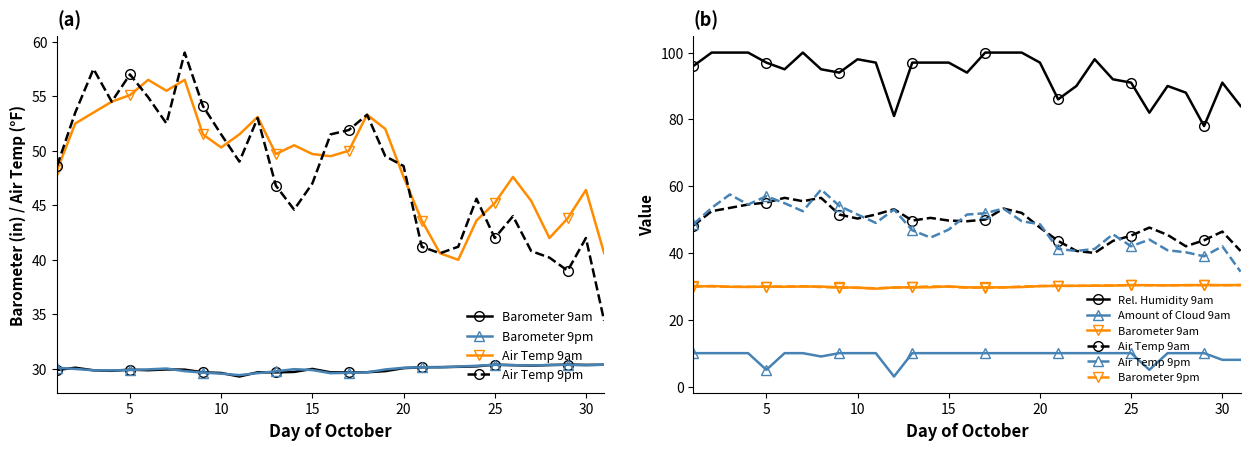

What are all the series names shown in the legend?

Barometer 9am, Barometer 9pm, Air Temp 9am, Air Temp 9pm, Rel. Humidity 9am, Amount of Cloud 9am